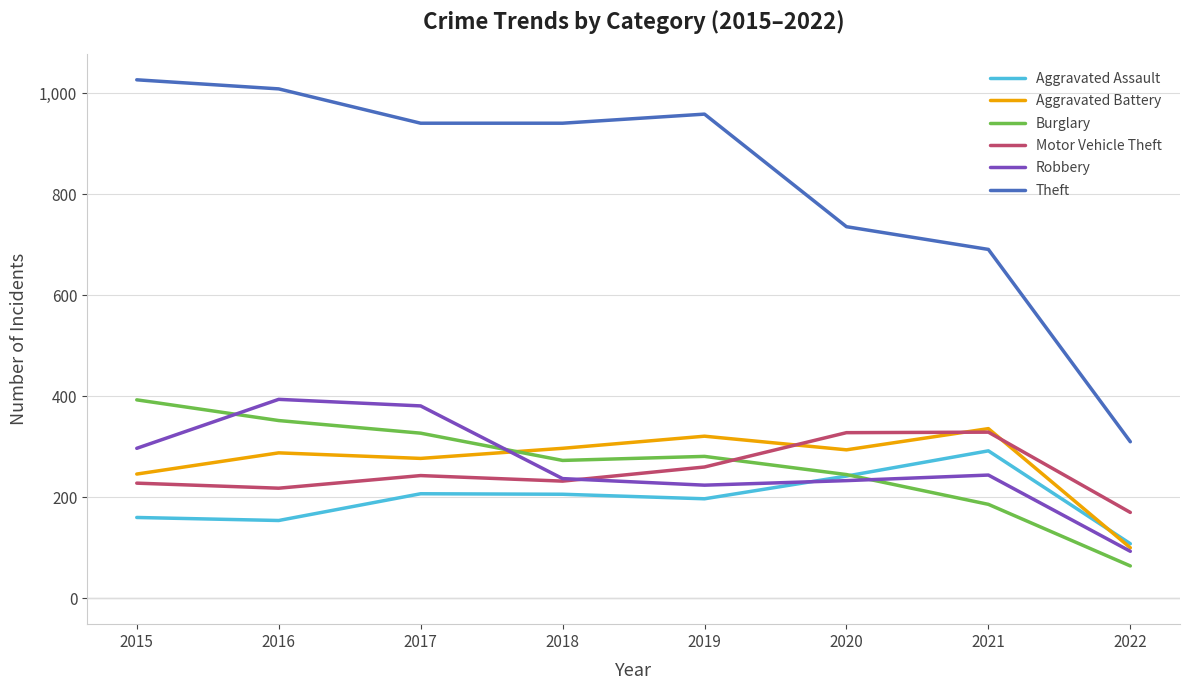

What value does the Aggravated Battery series have at 2022?

100